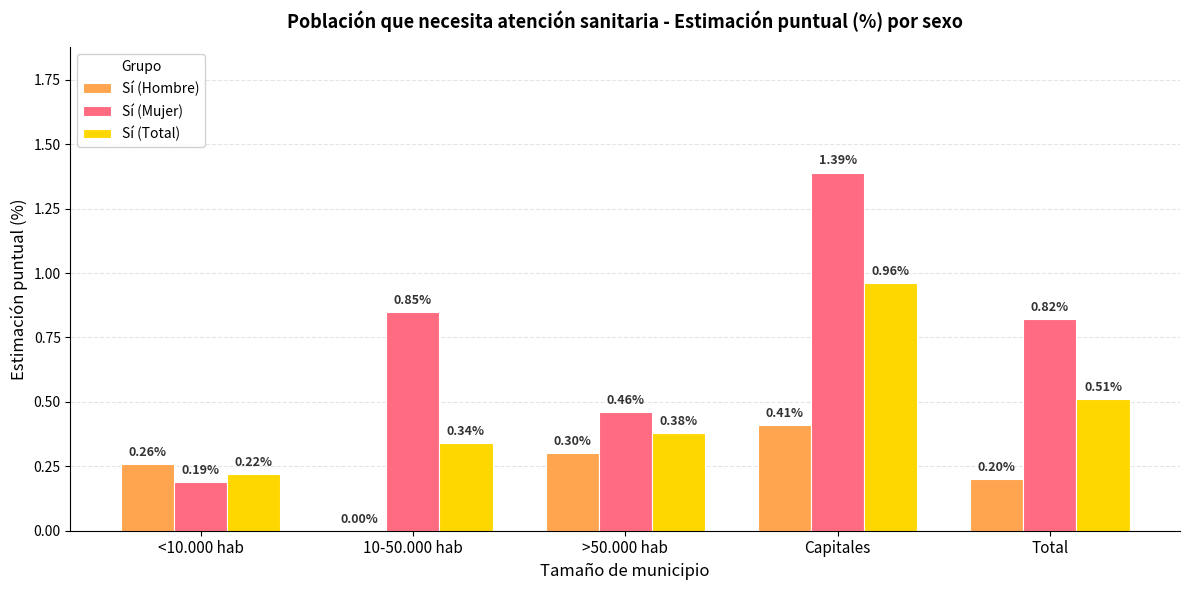

Is the value of Sí (Hombre) at >50.000 hab greater than the value of Sí (Mujer) at 10-50.000 hab?

No